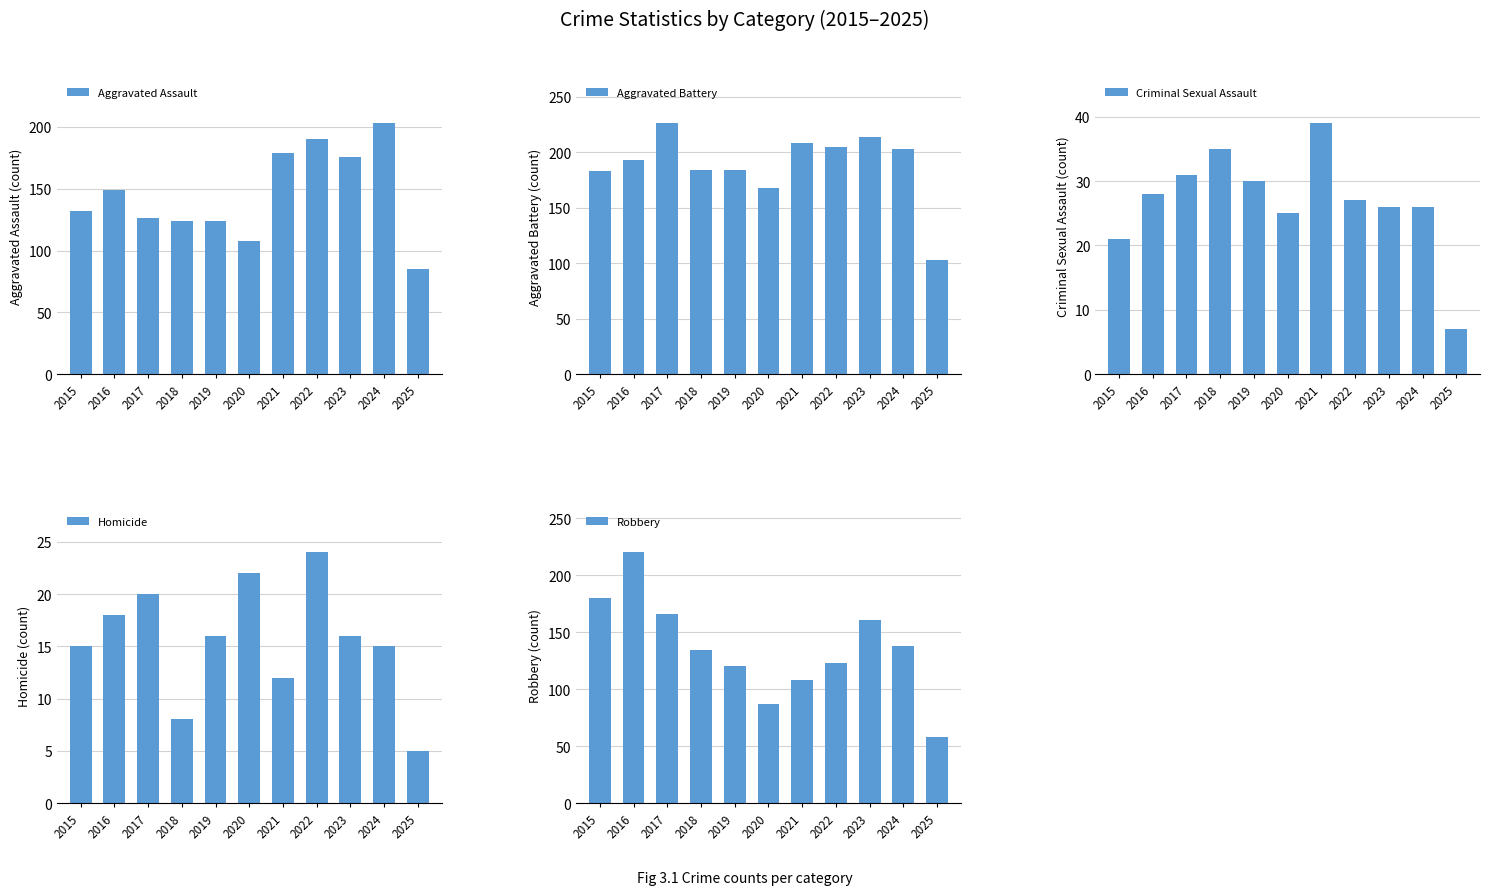

How many bars are there in total?

55